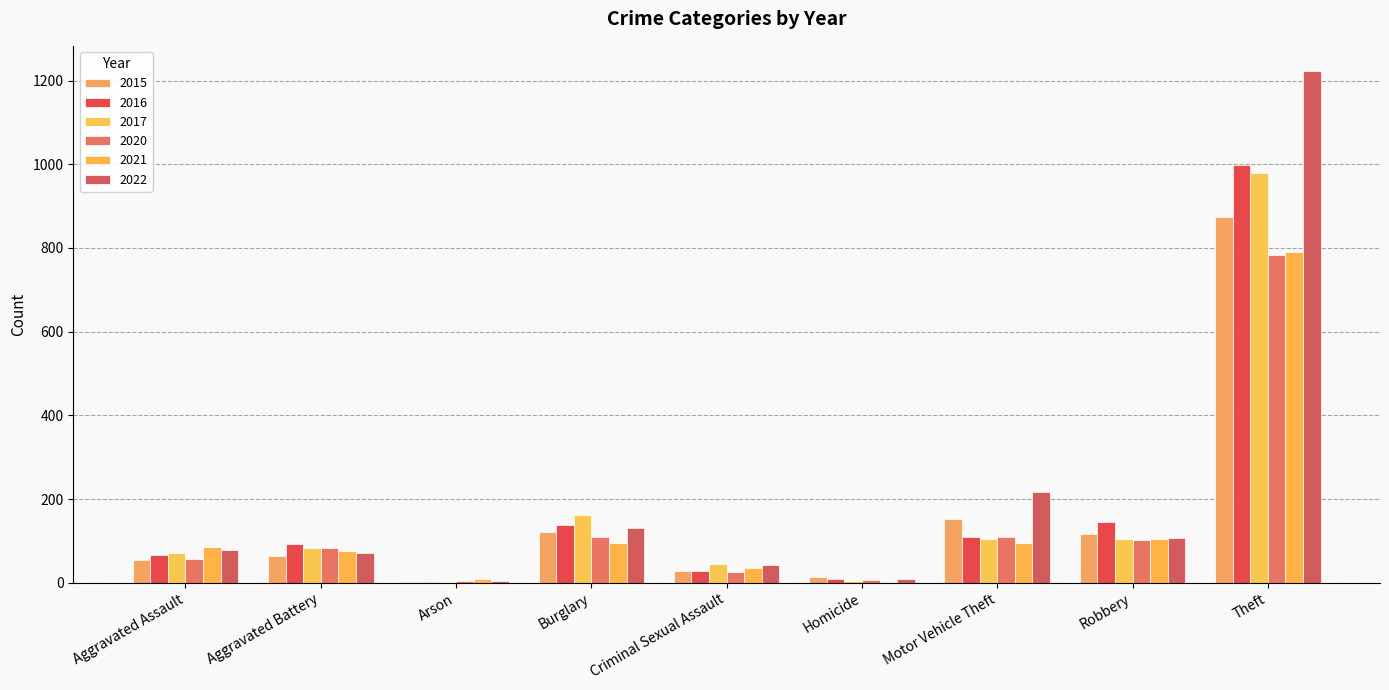

Between Motor Vehicle Theft and Theft, which is larger?

Theft